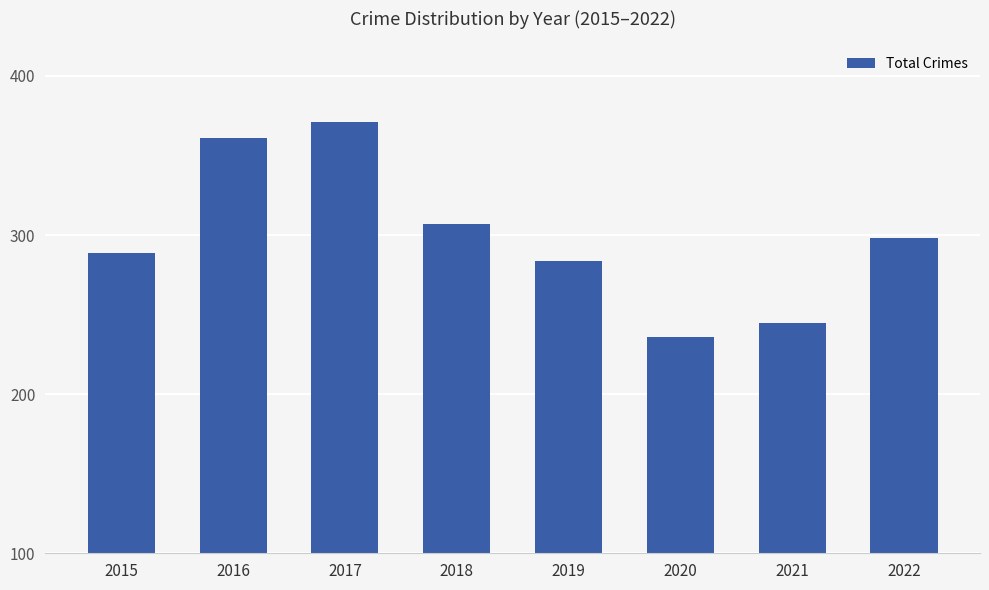

List the labels in order of value, largest first.

2017, 2016, 2018, 2022, 2015, 2019, 2021, 2020